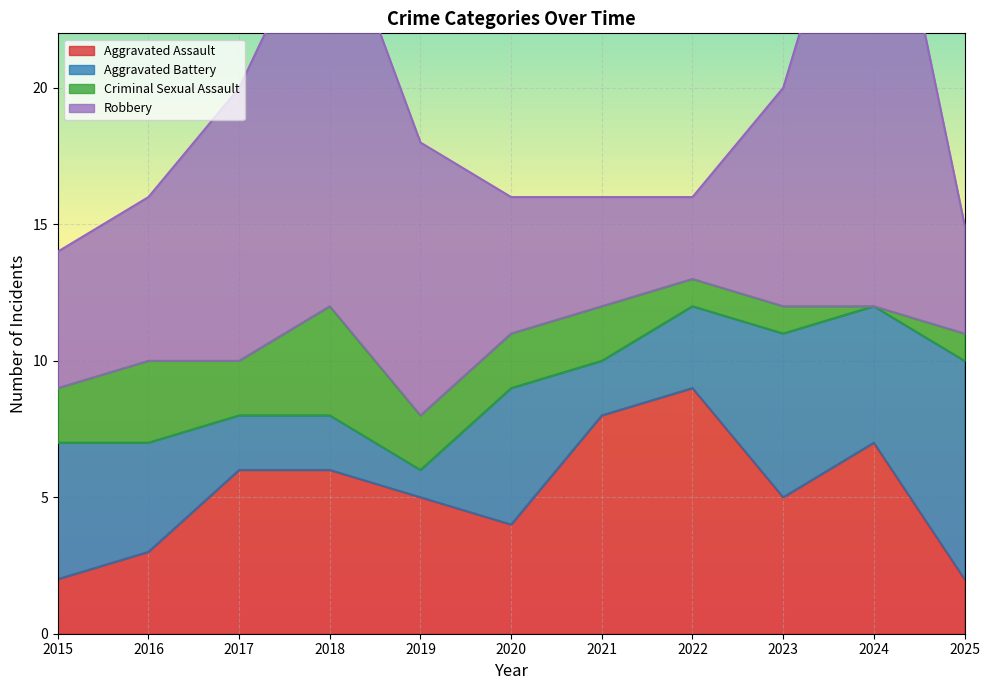

What is the spread (max minus min) of values at 2024?

19